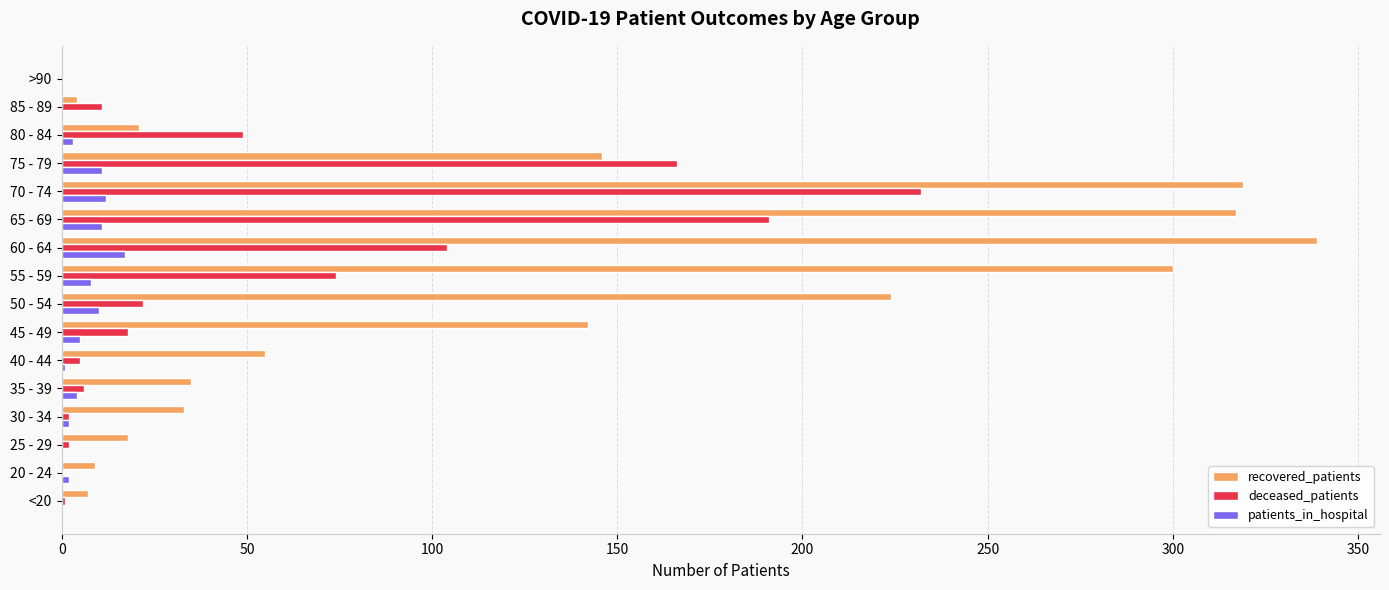

Between 30 - 34 and 75 - 79, which series saw the biggest shift?

deceased_patients